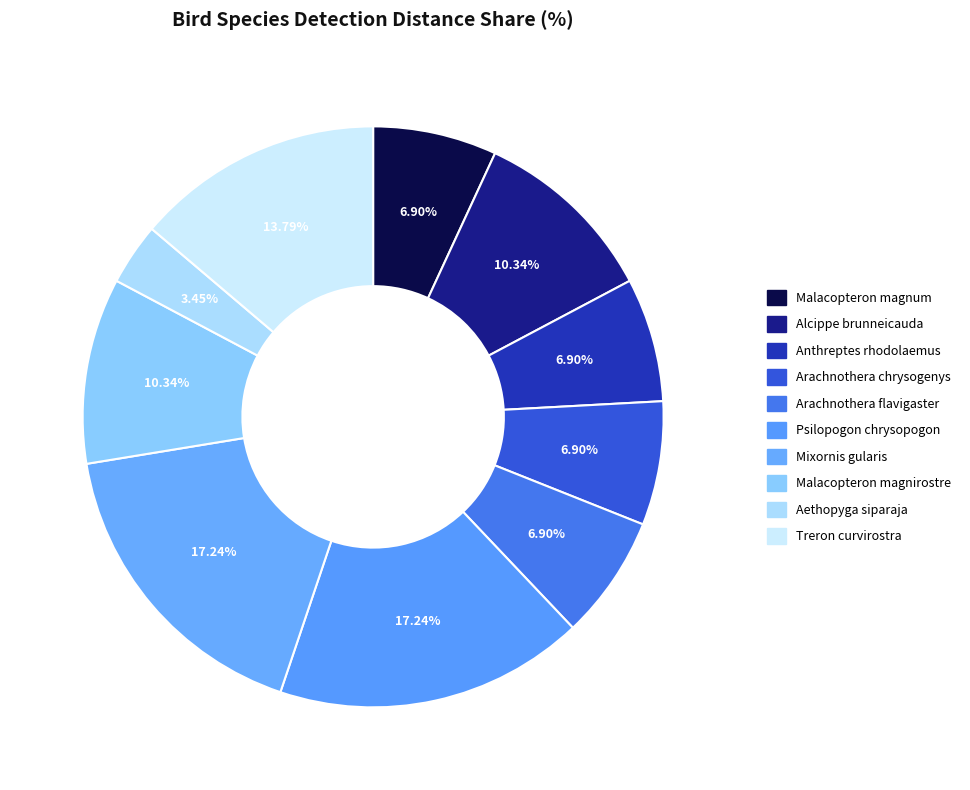

To the nearest percent, what is the difference between the largest and smallest slice percentages?

14%